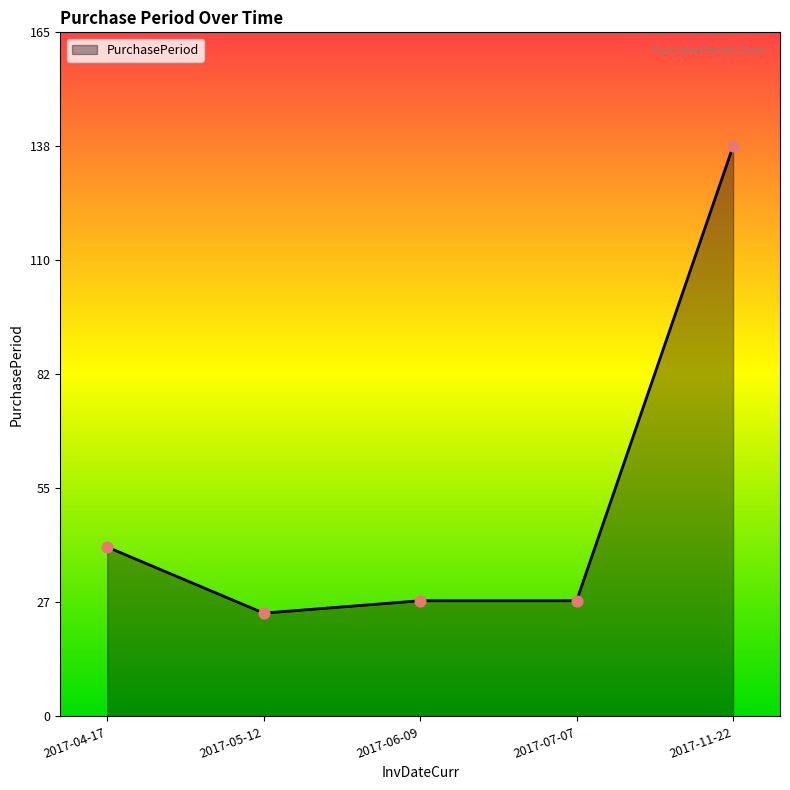

What is the change in value from 2017-07-07 to 2017-11-22?

+110